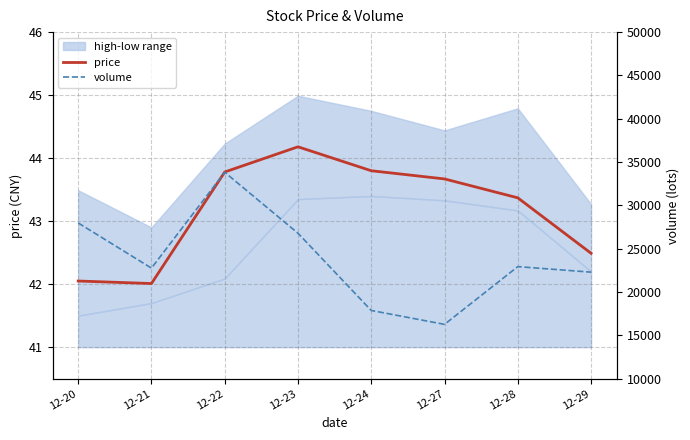

What is the difference between the highest and lowest values at 12-24?

17828.6